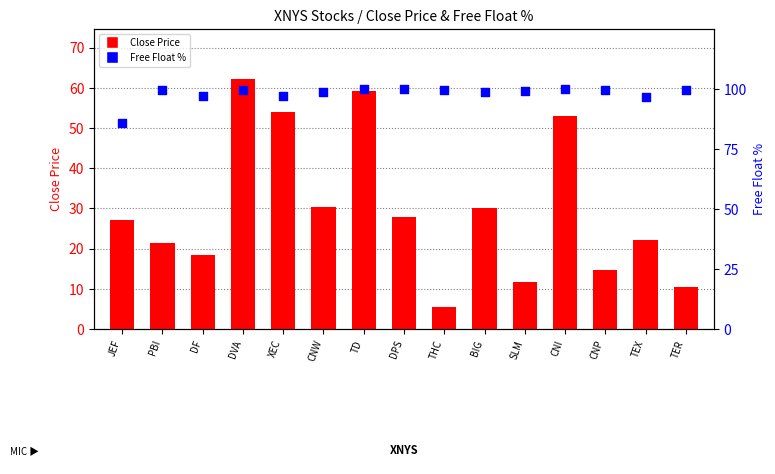

Which series contains the lowest Y value?

Close Price